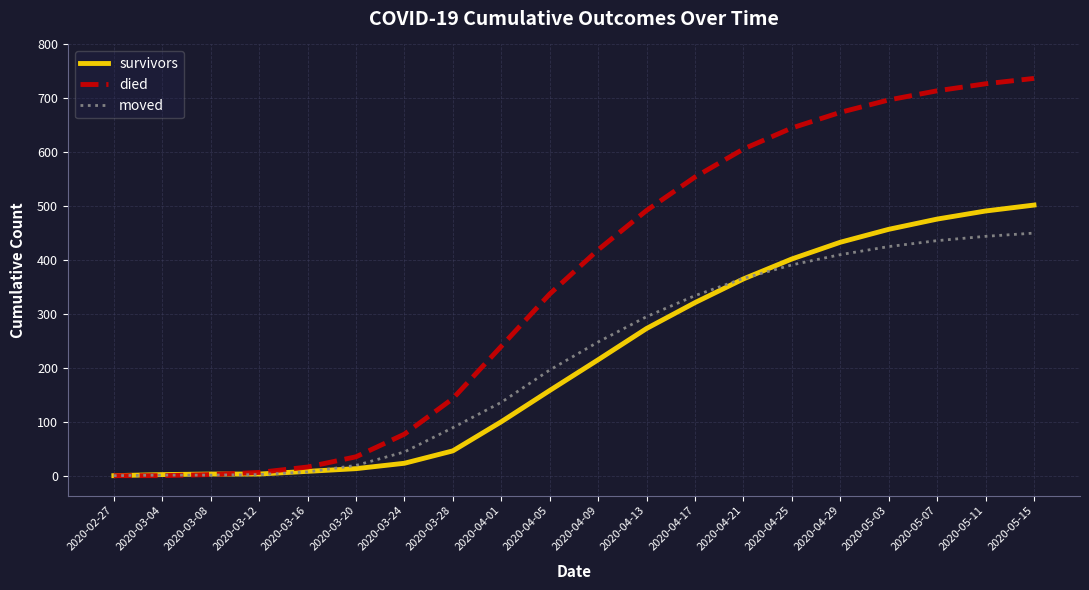

True or false: survivors has more than 2 interior local peaks.

False